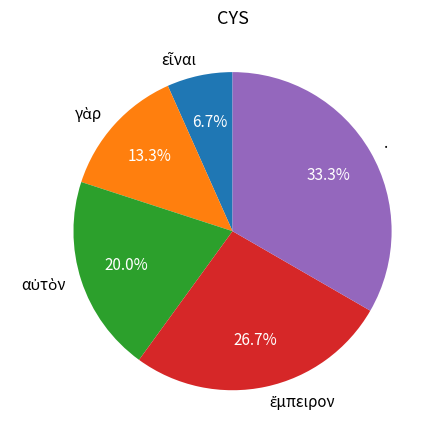

Does any single category account for the majority?

No